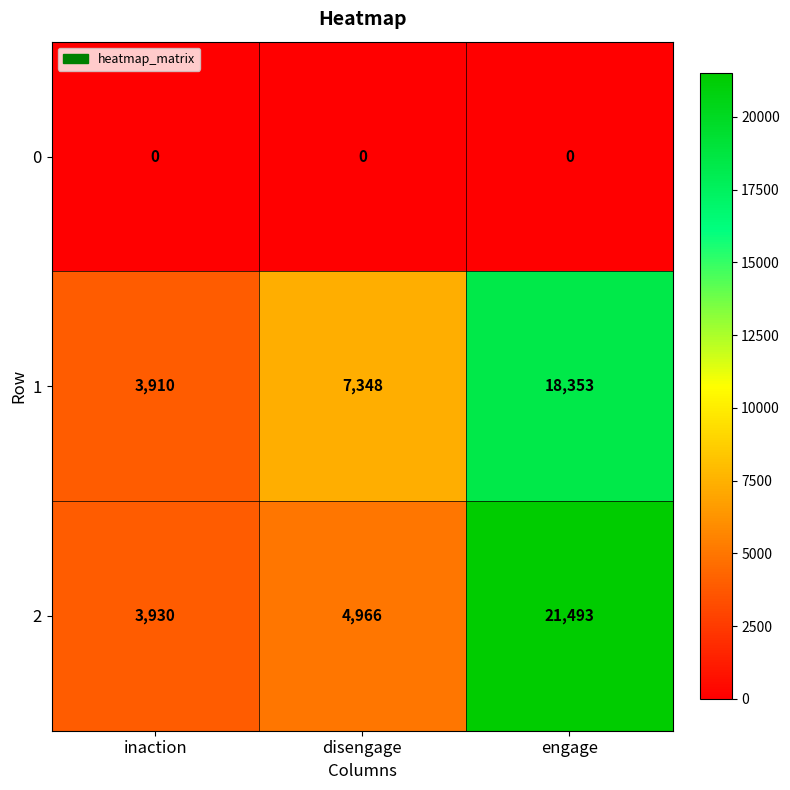

List the series in order of their peak value, highest first.

2, 1, 0